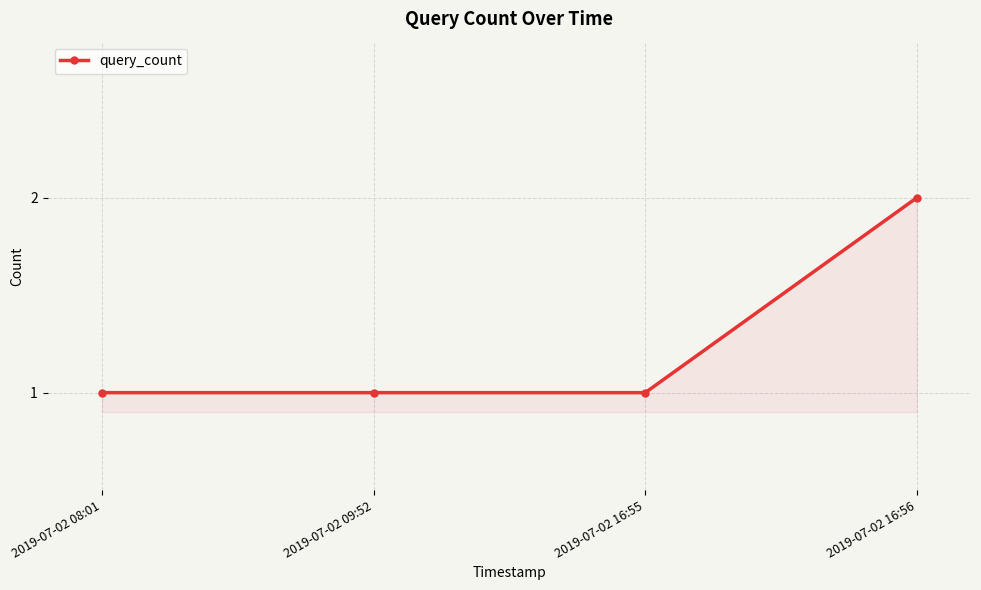

Reading left to right, list all the values displayed in this chart.

1	1	1	2